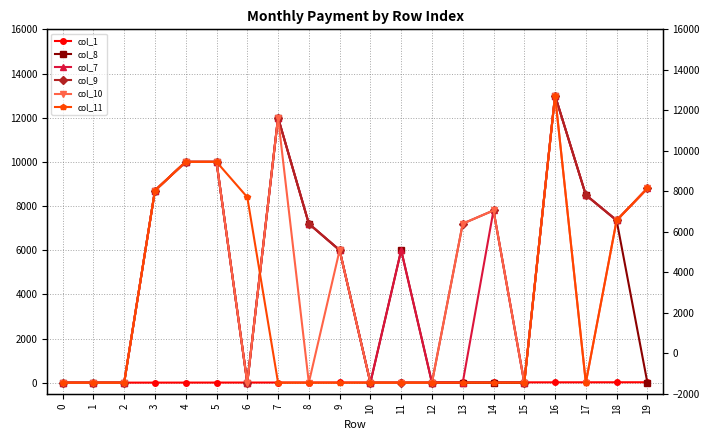

Where is col_11 nearest to the value 6500?

18